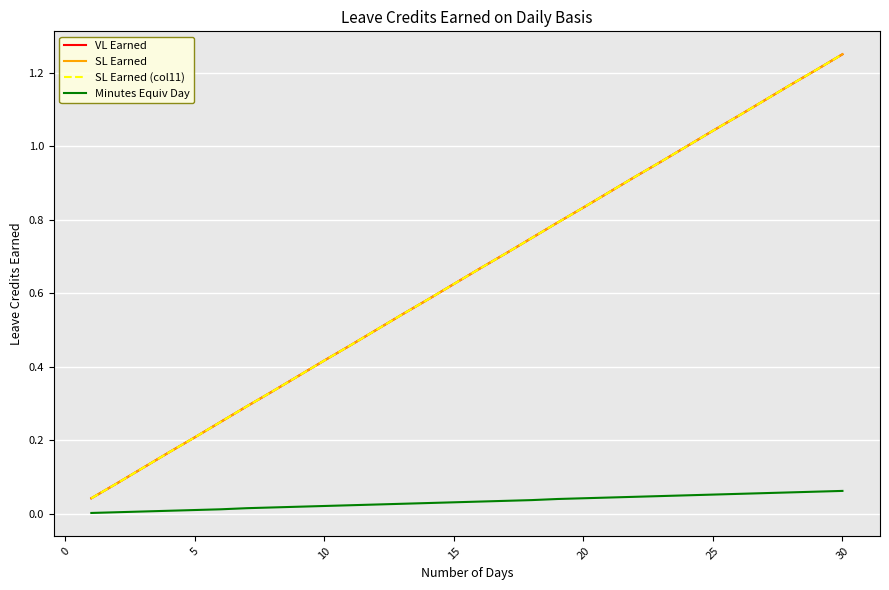

What is the difference between the maximum and minimum values in the SL Earned series?

1.2